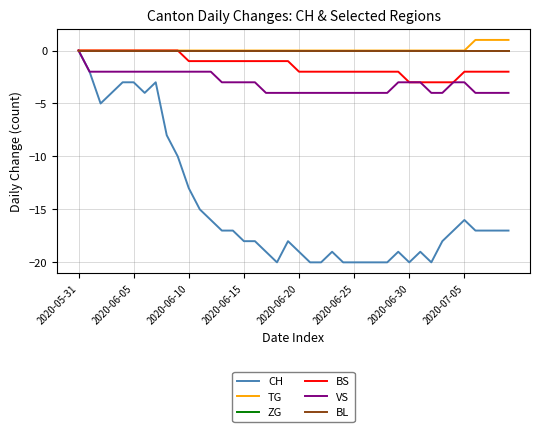

Which series has the widest spread of values?

CH